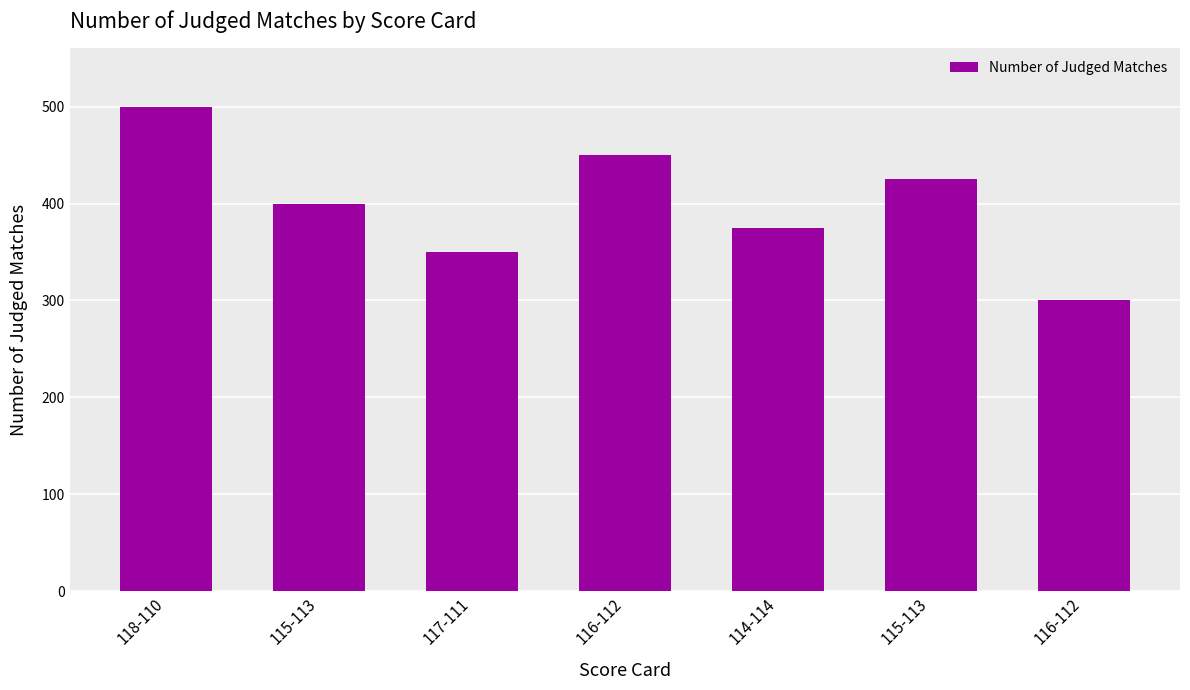

How many data points are less than 400?

3